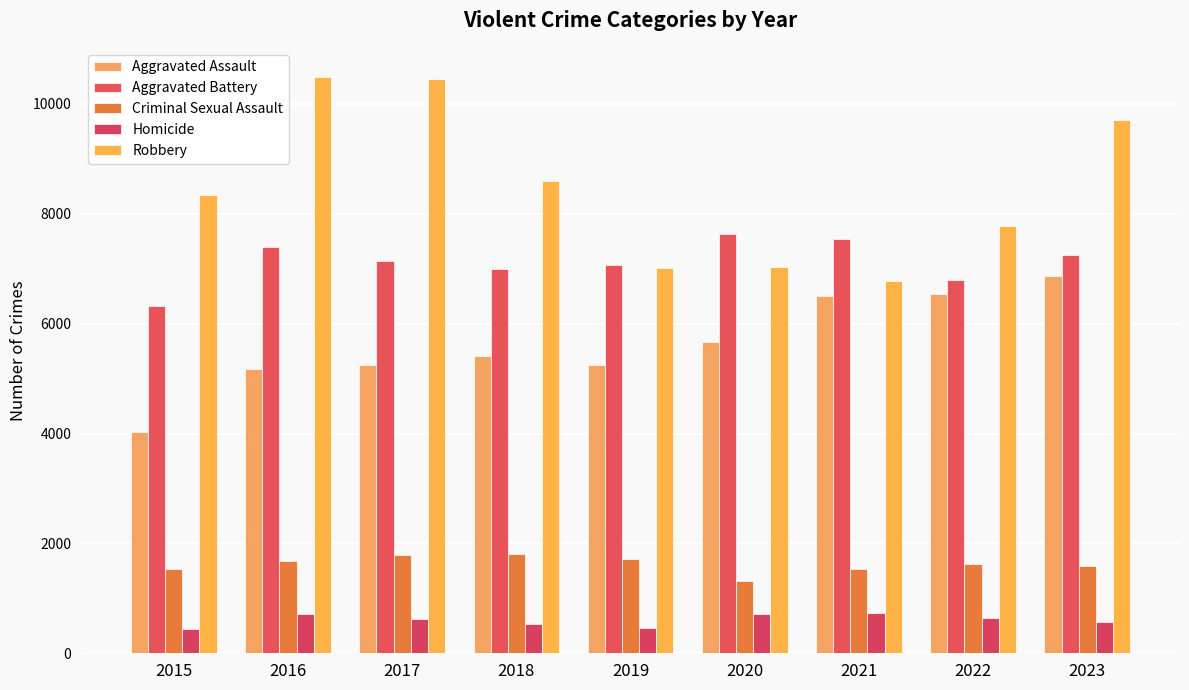

What is the total value across all series at 2022?

23393